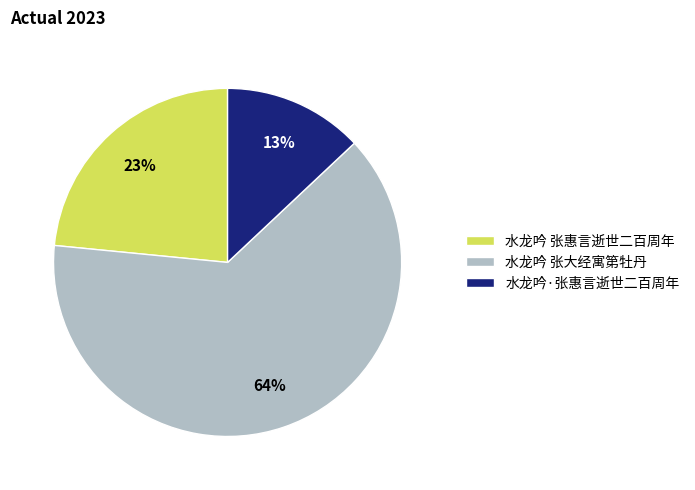

What is the ratio of the value at 水龙吟 张大经寓第牡丹 to the value at 水龙吟·张惠言逝世二百周年?

4.9